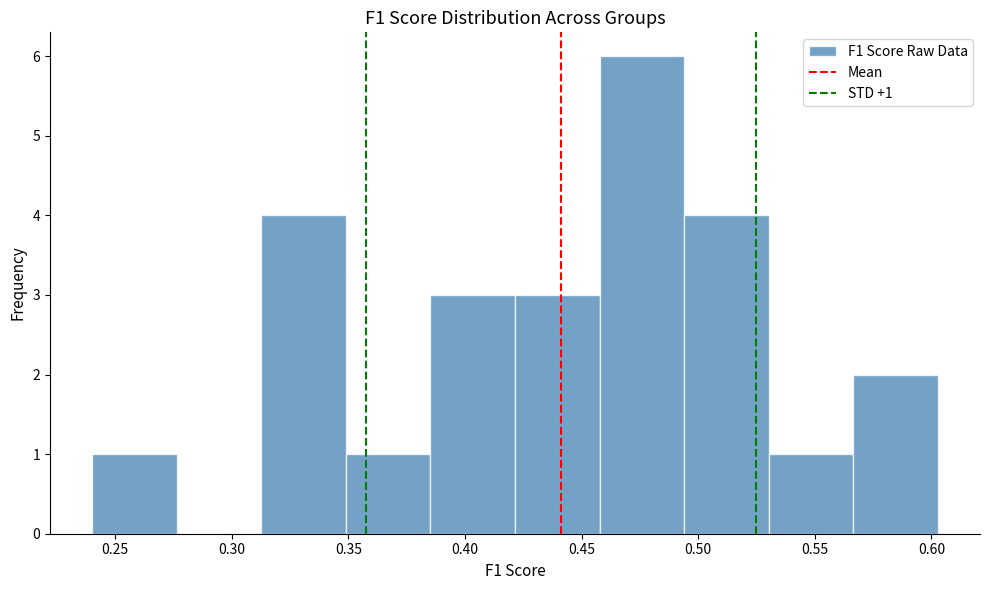

Over which range of the x-axis is the bar tallest?

0.460 to 0.495